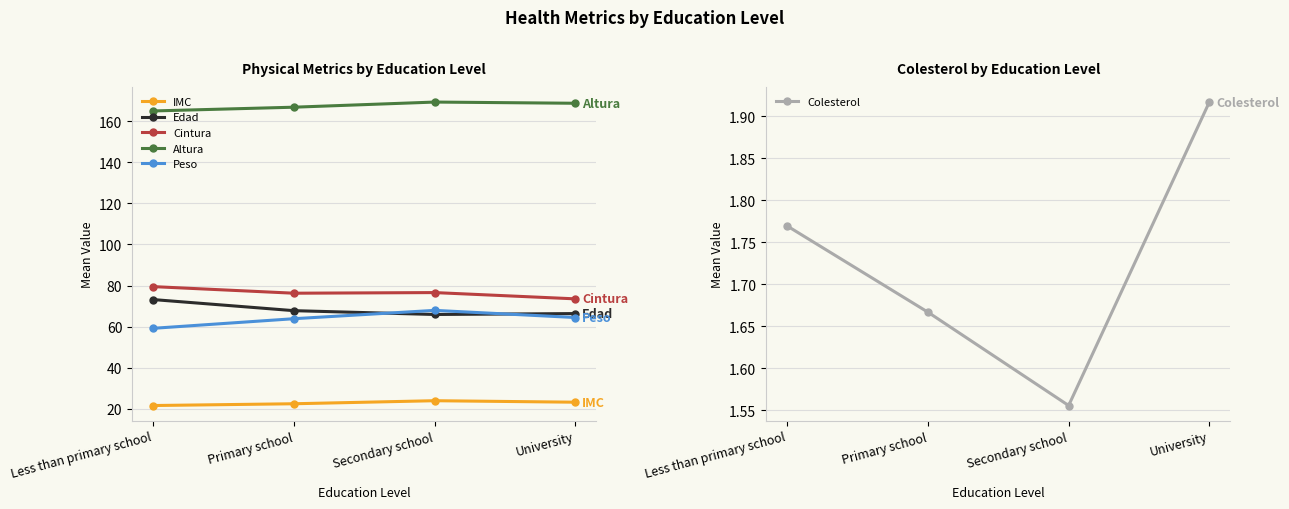

True or false: Edad and IMC cross at least once.

False